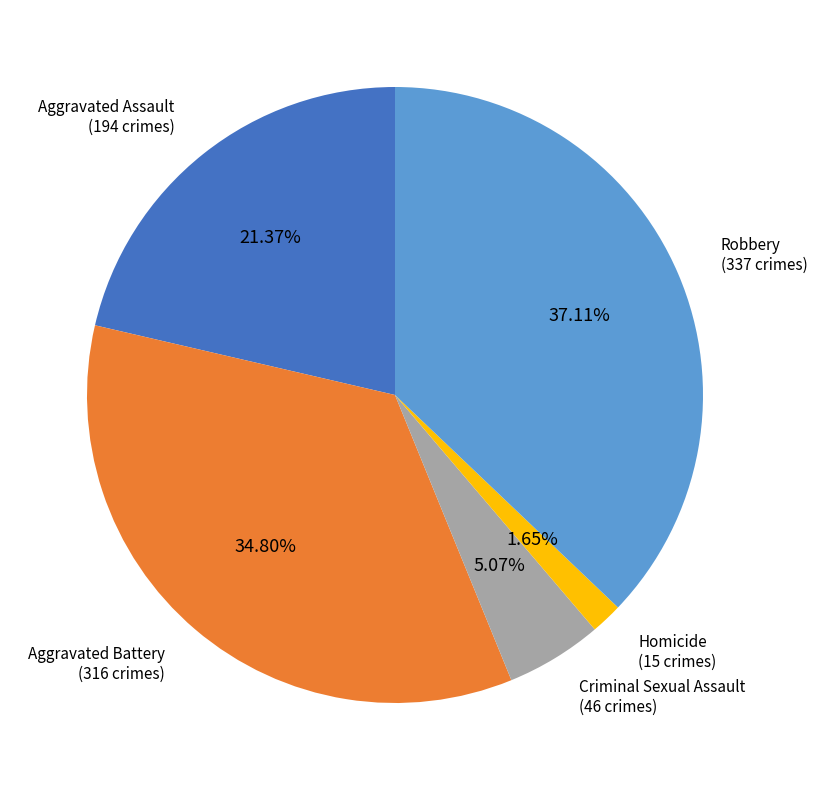

How many slices are in this pie chart?

5